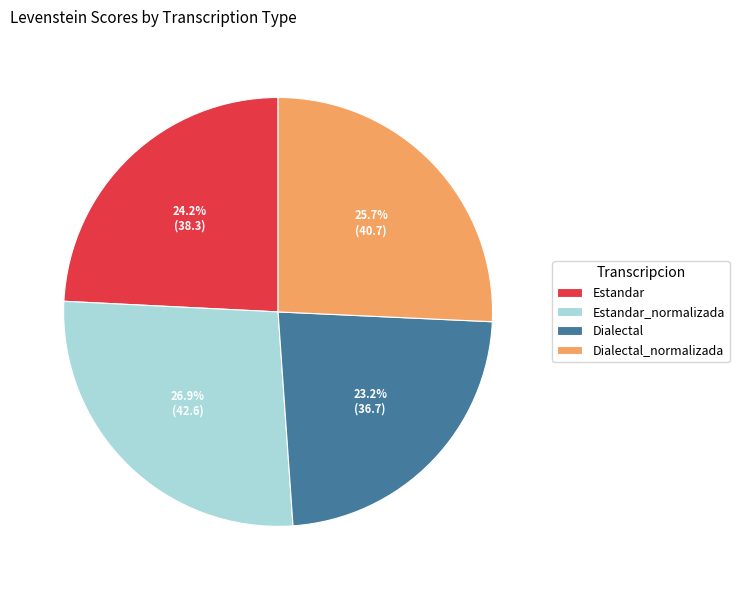

Is Estandar_normalizada the majority of the pie?

No